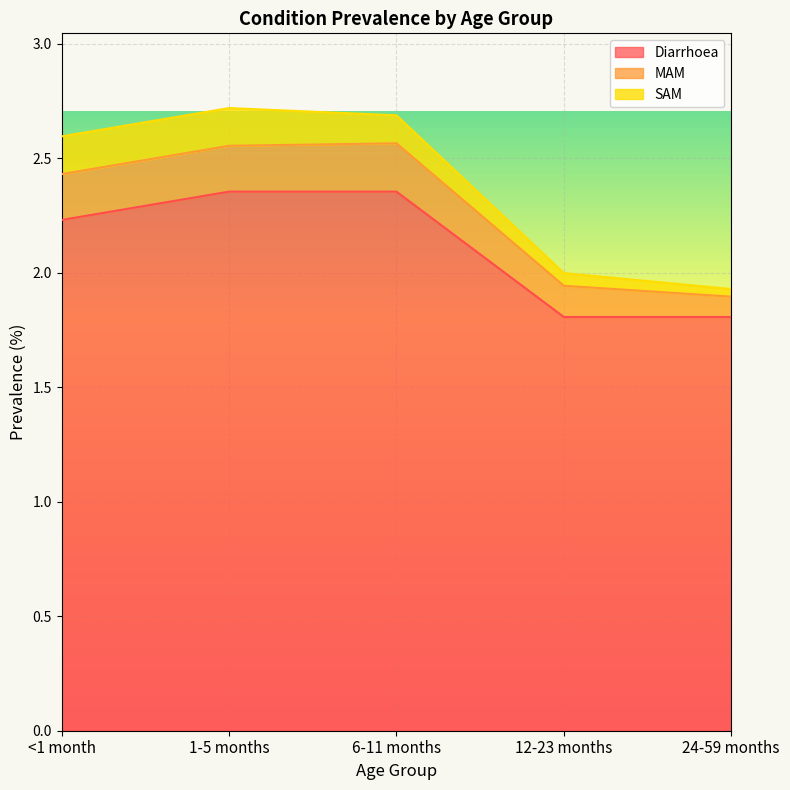

True or false: Diarrhoea and MAM intersect in this chart.

False